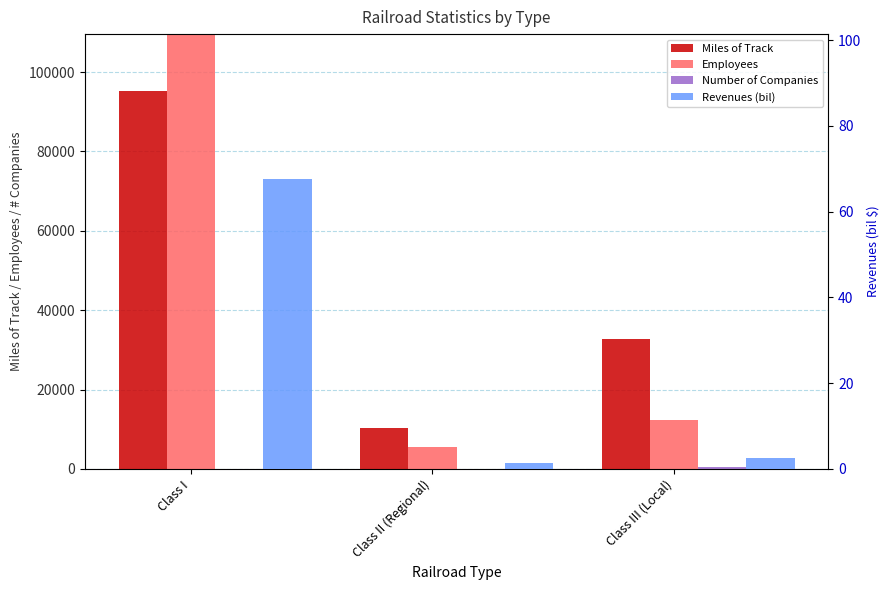

Which series has the largest total across all categories?

Employees